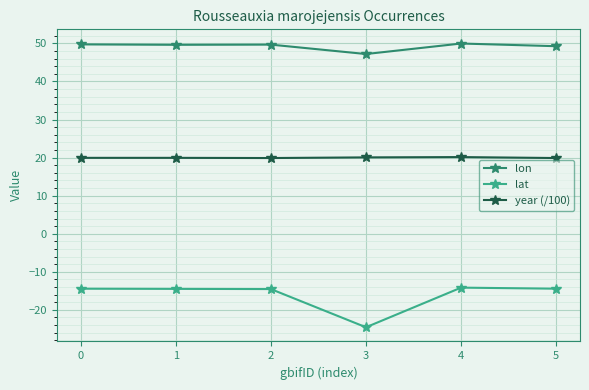

At how many categories does at least one series exceed 6?

6